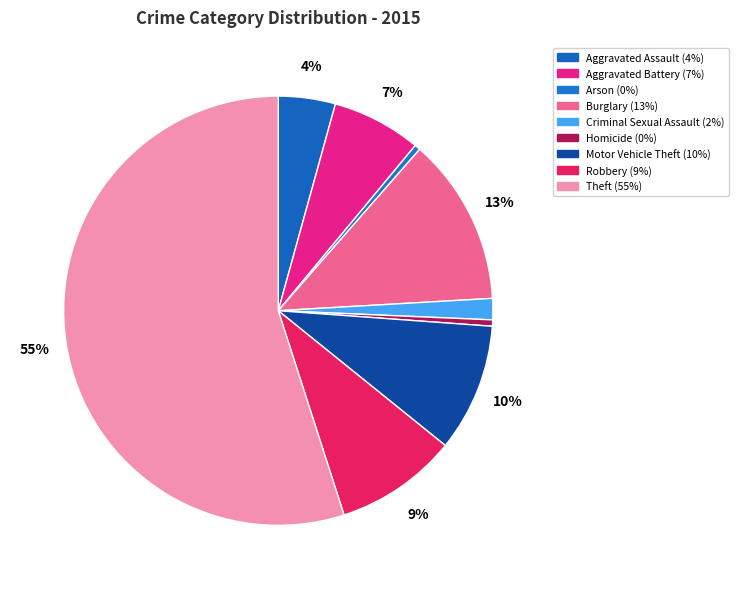

The Motor Vehicle Theft slice represents 17% of the pie. True or false?

False